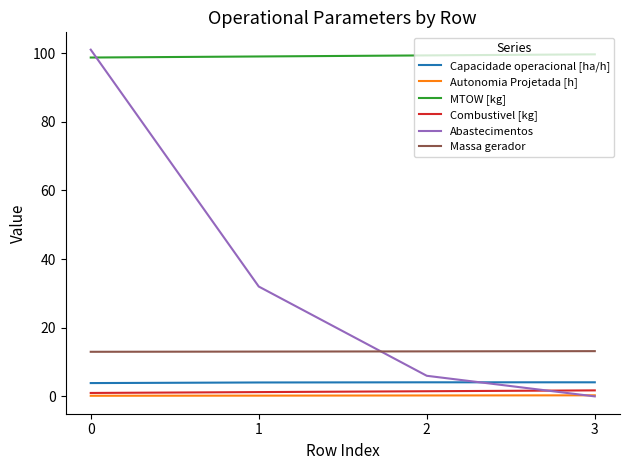

Between 1 and 2, which series saw the biggest shift?

Abastecimentos